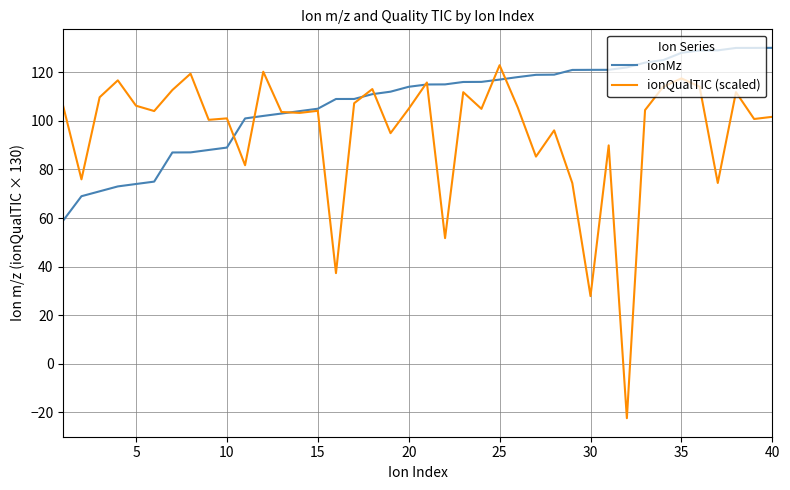

Which series has the largest total across all categories?

ionMz